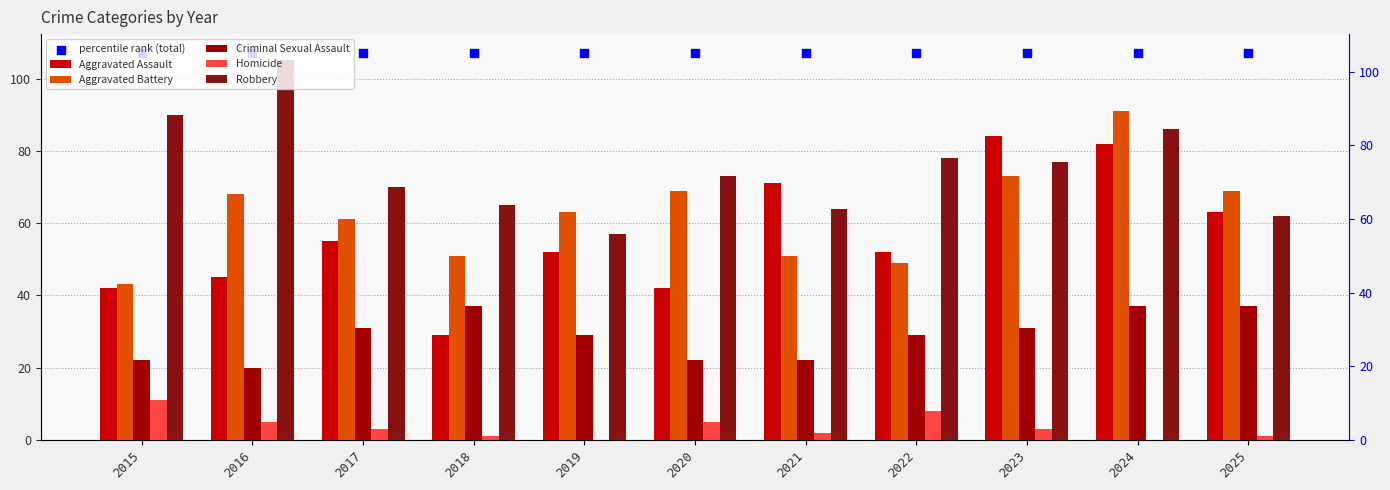

Which series reaches the maximum Y coordinate?

percentile rank (total)